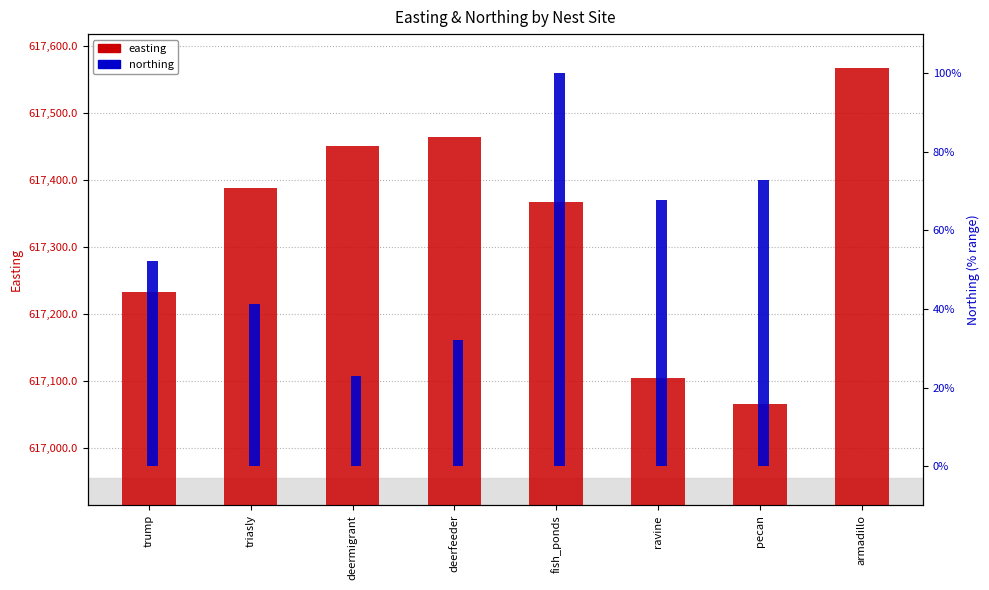

Reading left to right, extract all data points from this chart.

easting: 617232.6	617387.7	617451.1	617464.4	617367.5	617104.4	617065.2	617567.5
northing: 52.2	41.3	23.0	32.0	100.0	67.7	72.7	0.0